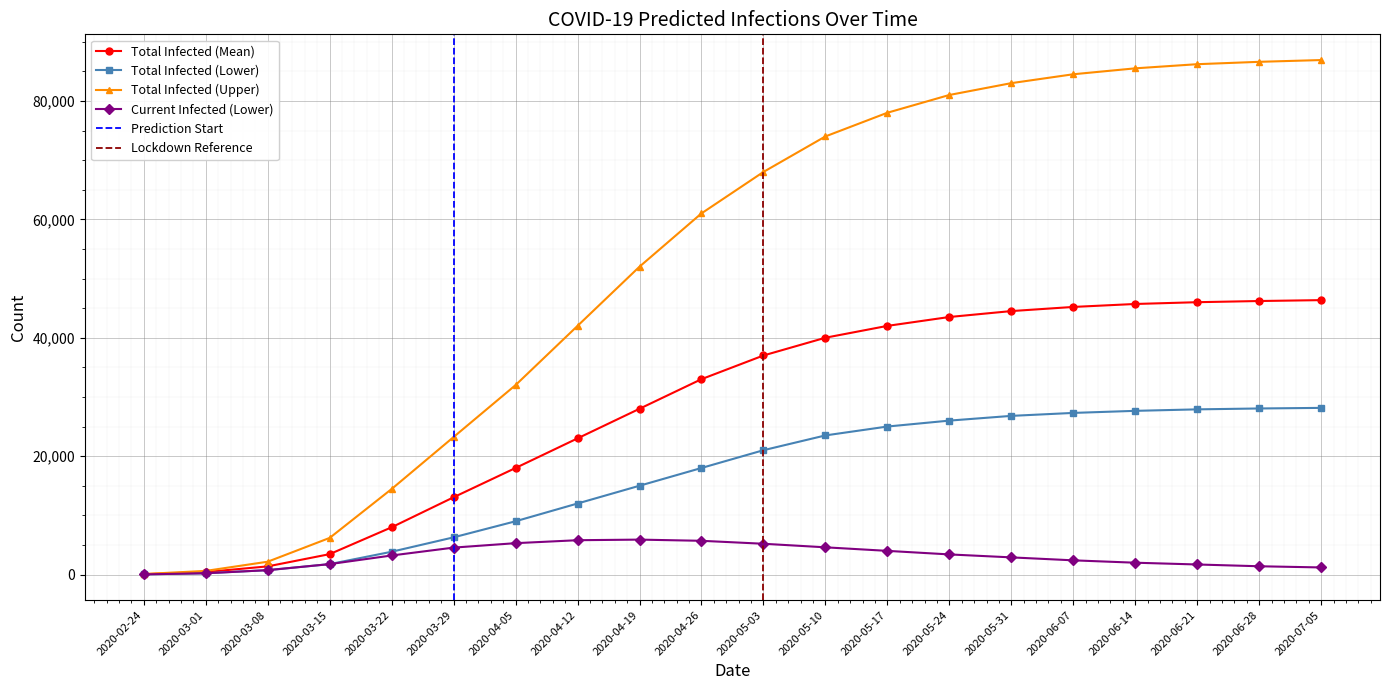

What is the difference between the highest and lowest values at 2020-06-28?

85200